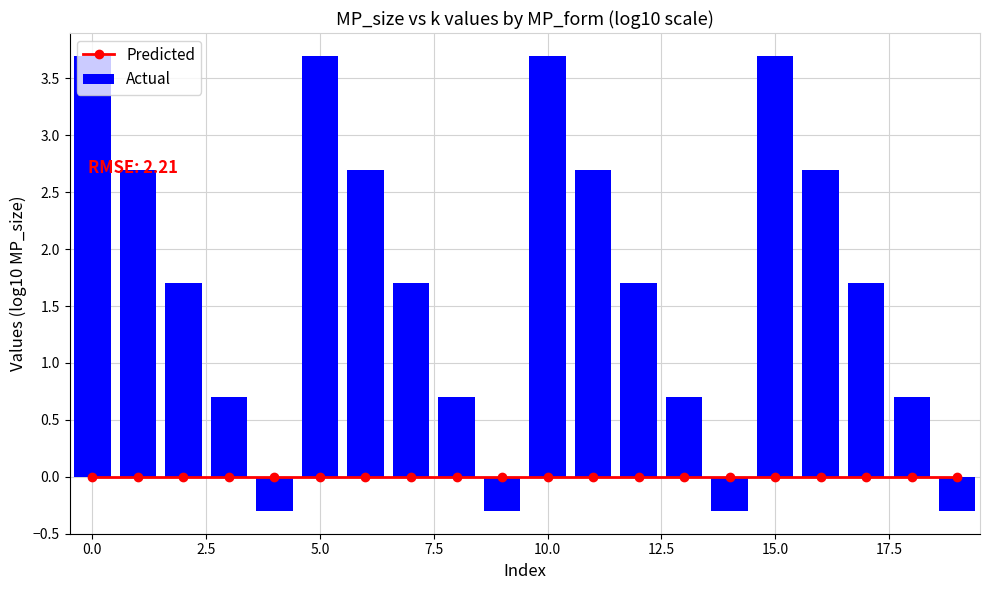

Count the number of categories in the chart.

20